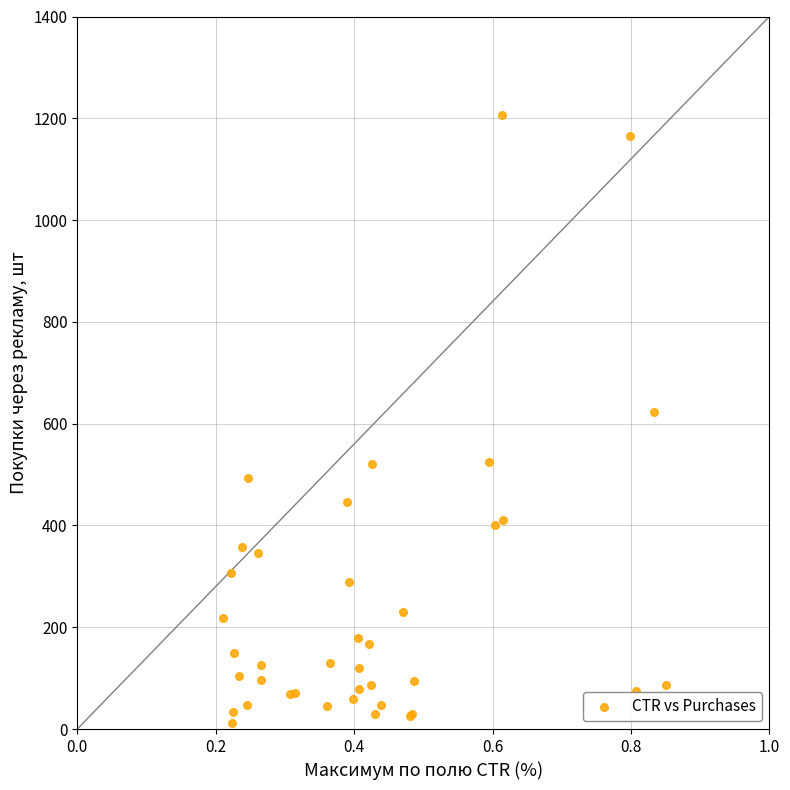

What Y value in the scatter plot is closest to 609?

623